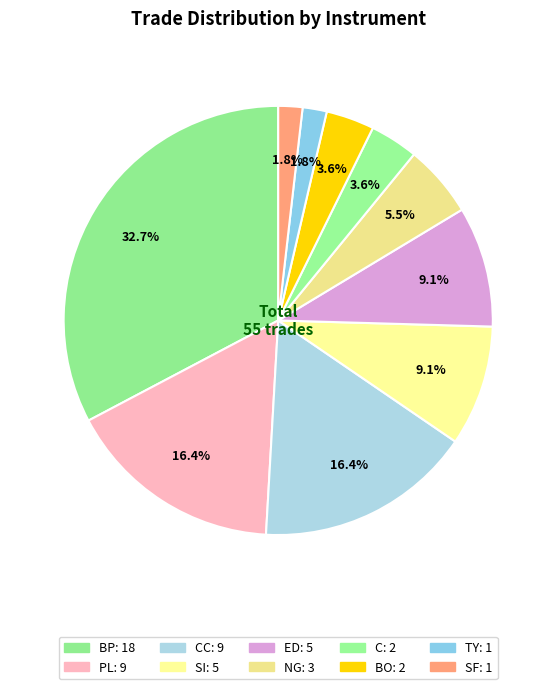

How many slices are in this pie chart?

10